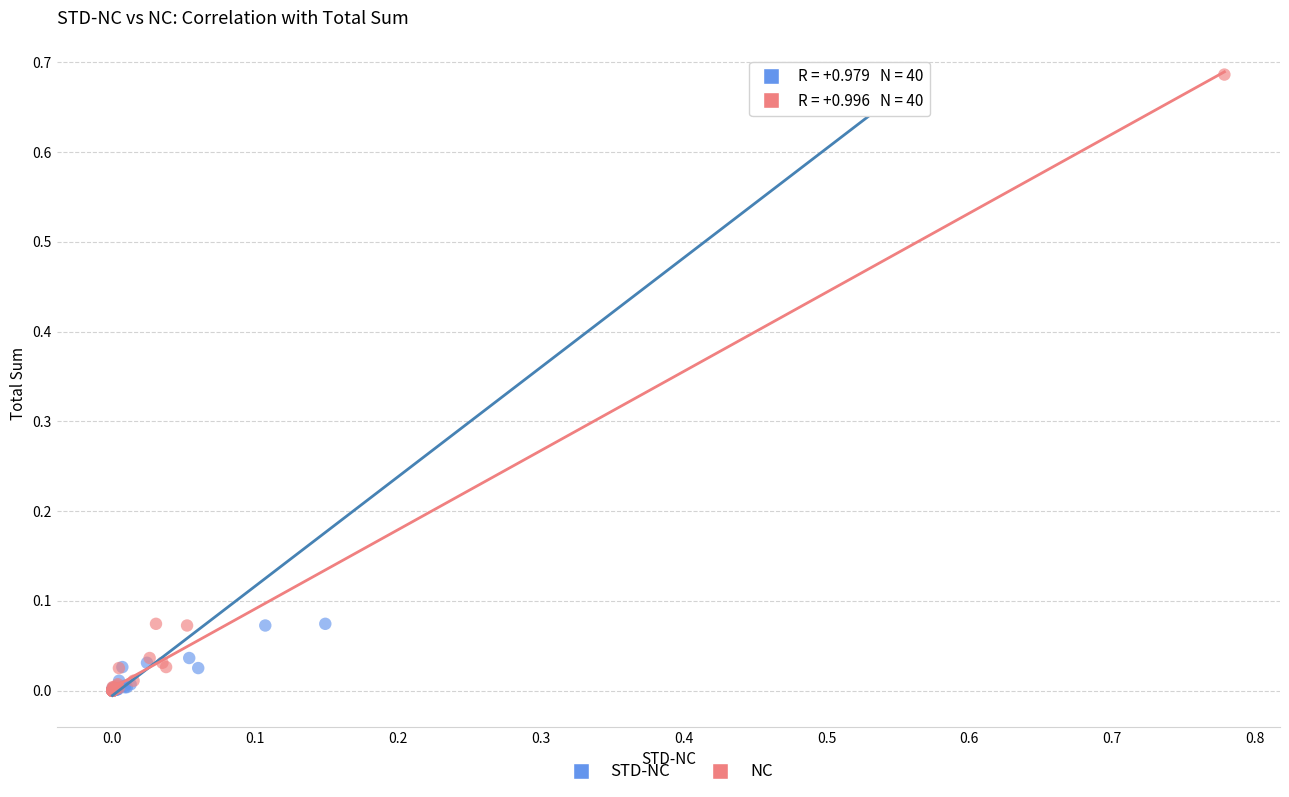

What are all the series names shown in the legend?

STD-NC, NC